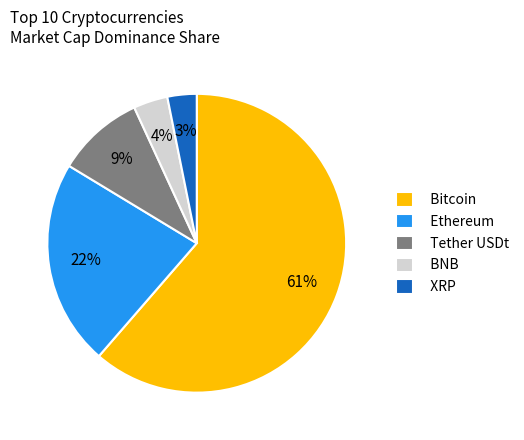

Do Tether USDt and BNB together represent more than half of the pie?

No